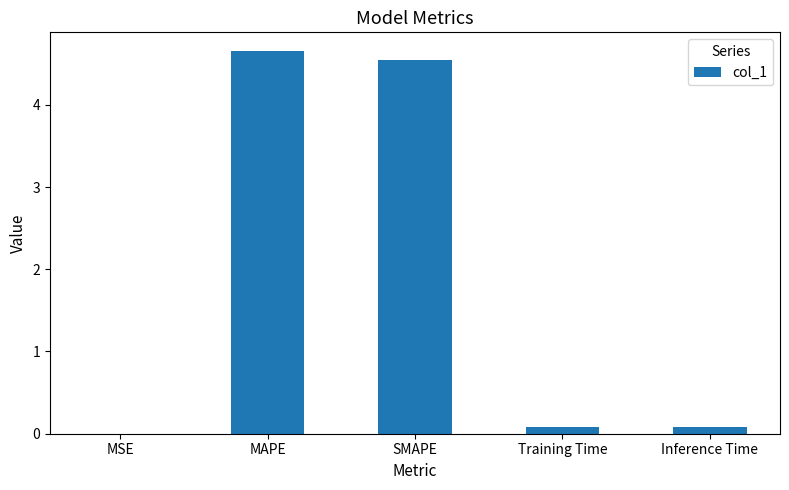

What is the greatest value displayed?

4.6